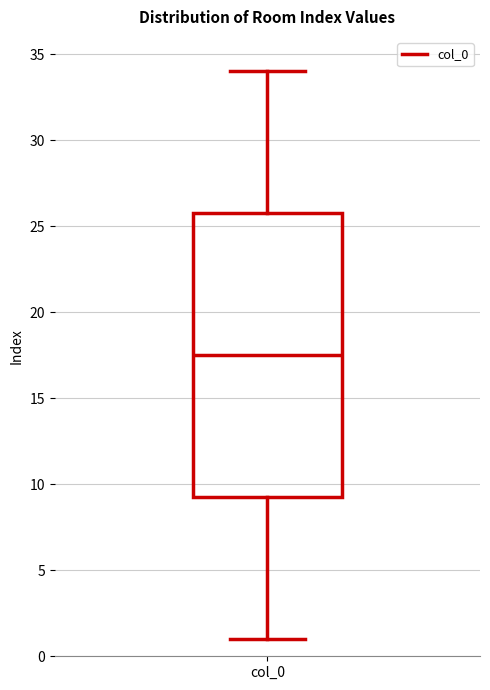

Read this box plot against the y-axis: the position of the median line, the range covered by the box, and the ends of both whiskers. The values are not printed on the chart, so give them approximately, as read against the axis.

median 17.5, box 9.5 to 26.0, whiskers 1.0 to 34.0